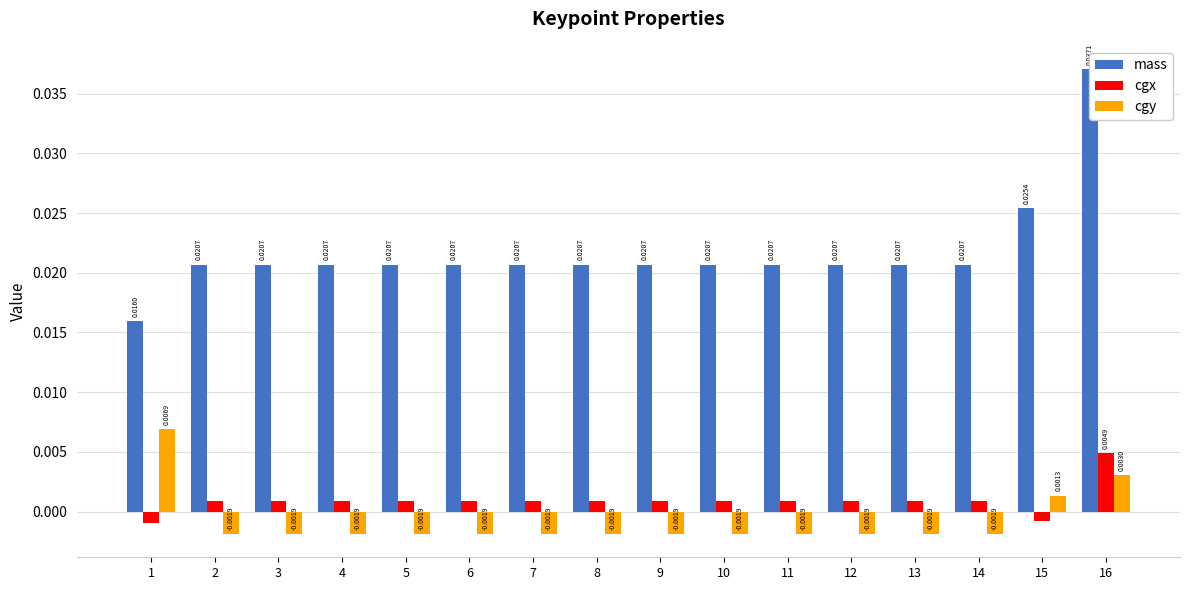

How many values in cgy are above zero?

3